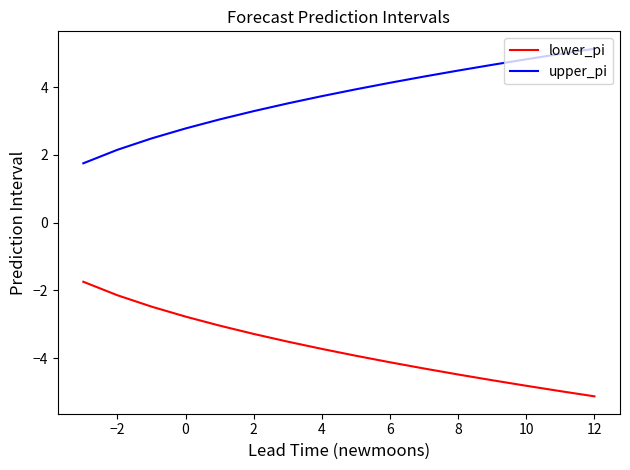

What are all the series names shown in the legend?

lower_pi, upper_pi